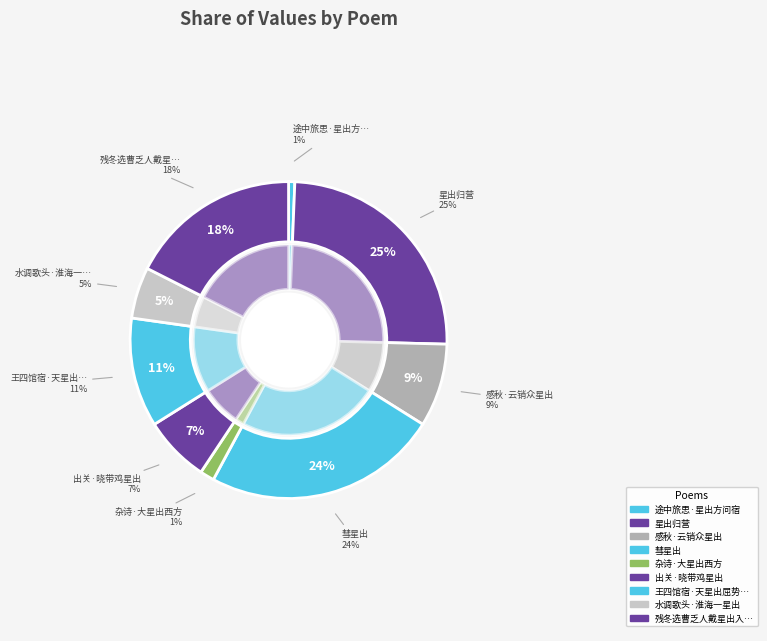

To the nearest percent, what percentage of the pie is 水调歌头·淮海一星出?

5%